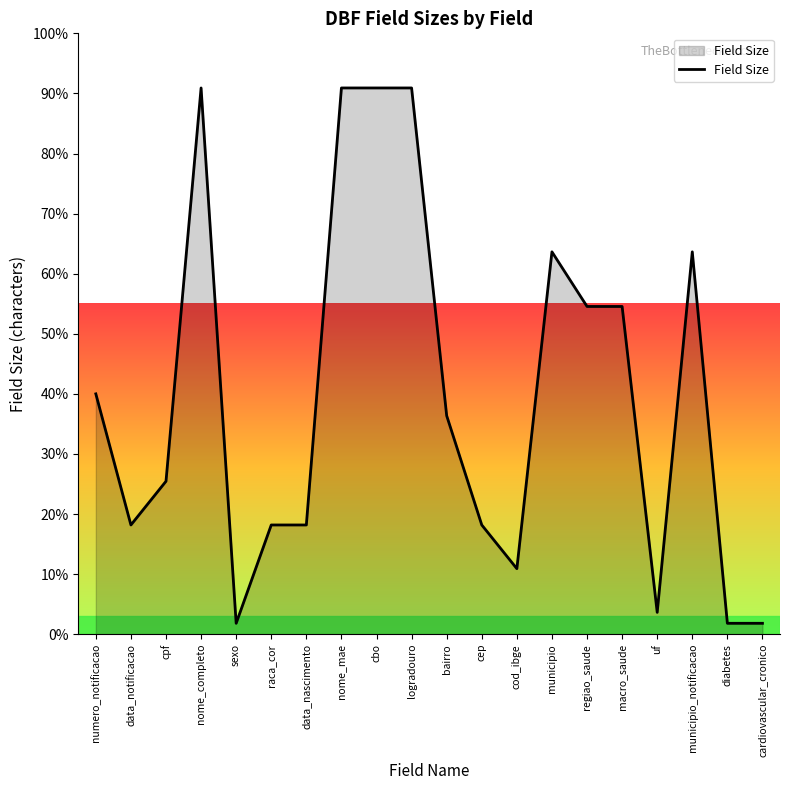

Does the chart display data point markers on the line(s)?

No